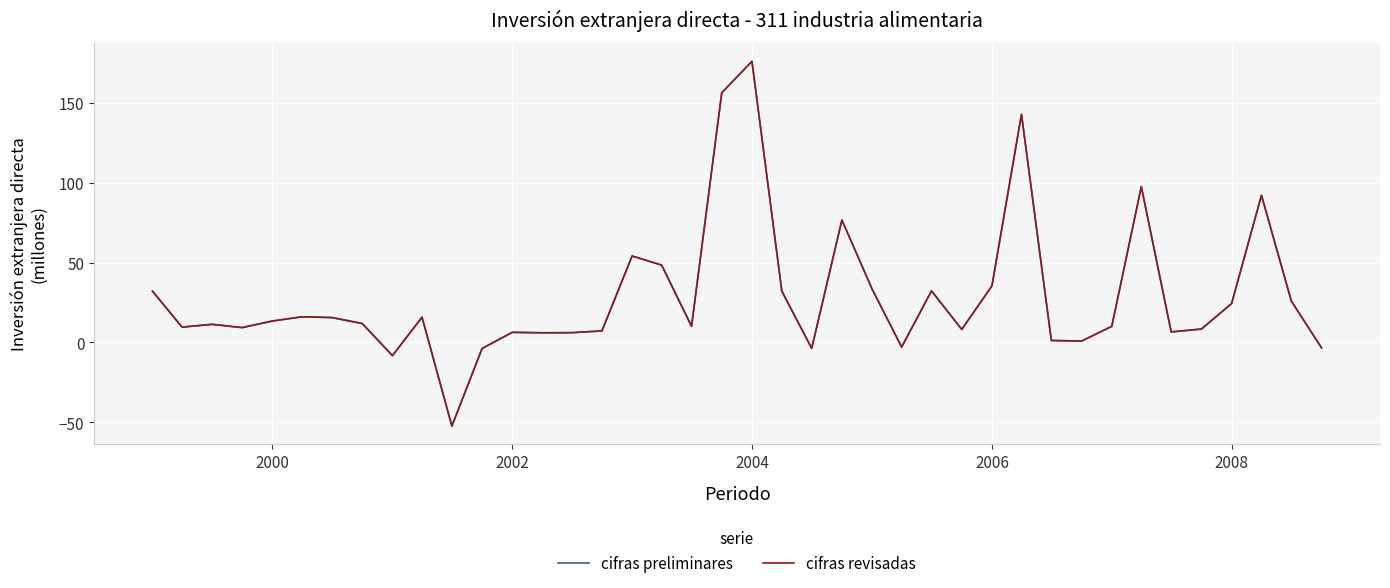

Does the chart have visible grid lines?

Yes